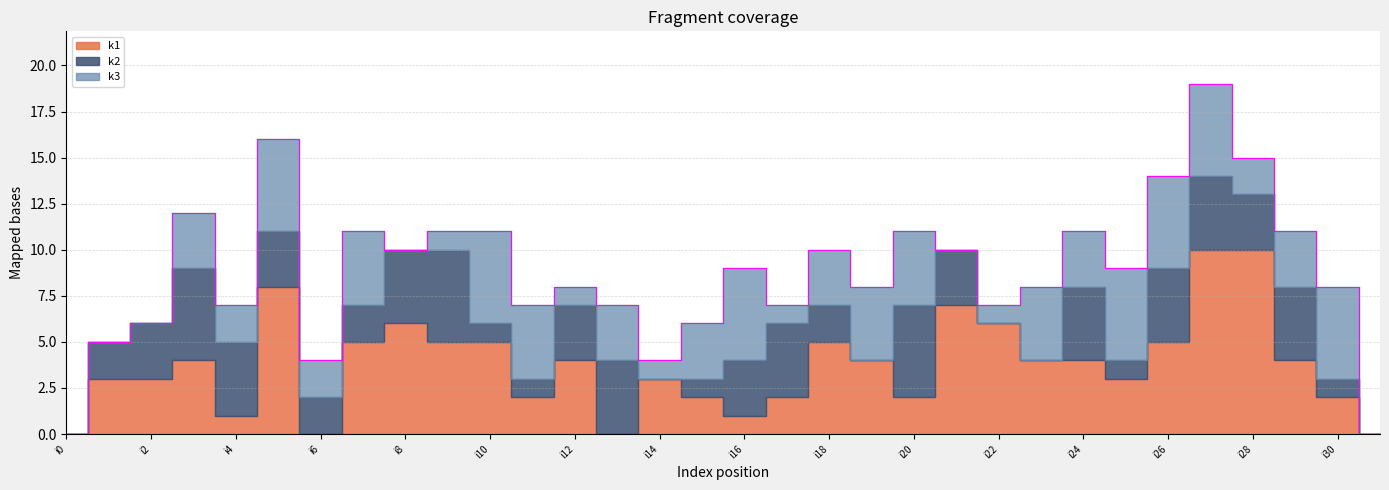

Which category has the highest value across all series?

i27